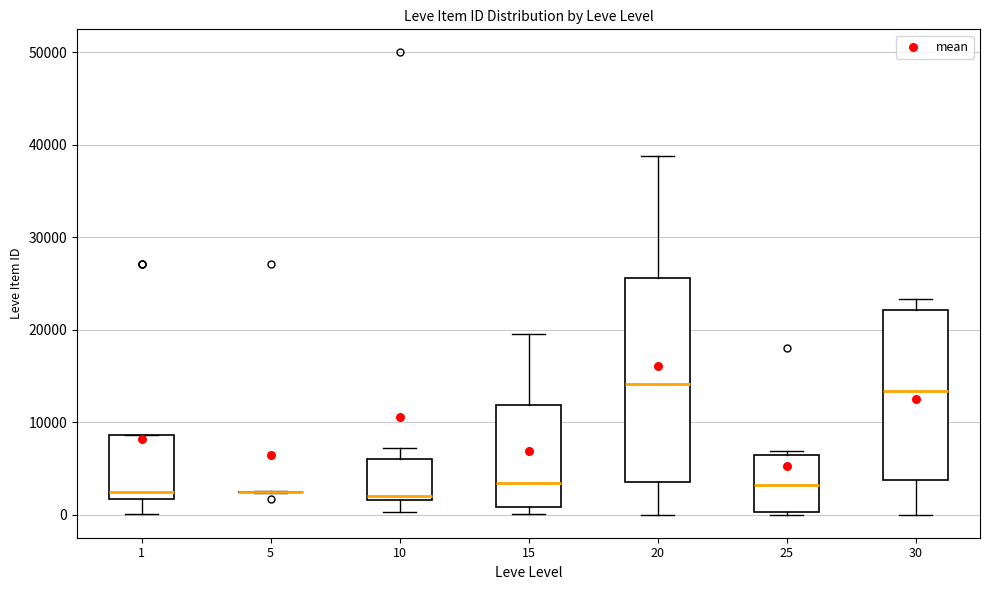

Comparing the boxes themselves (not the whiskers), which one is the tallest?

20